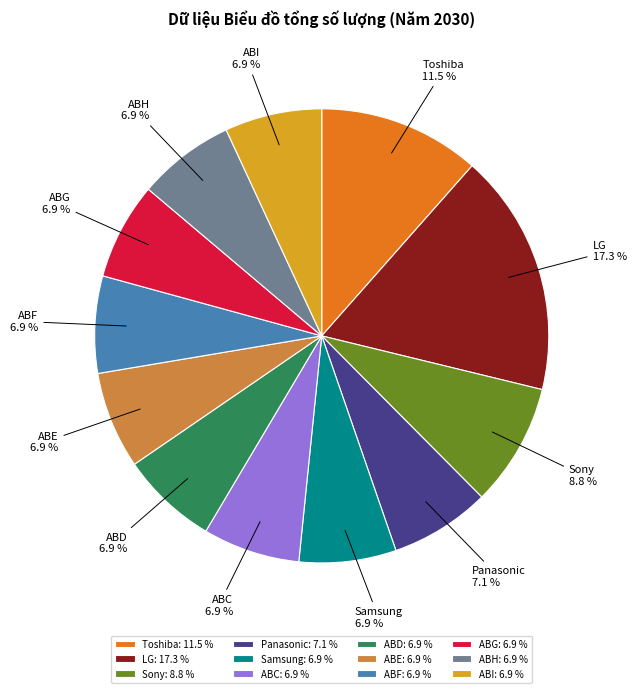

Count the number of slices in the pie.

12